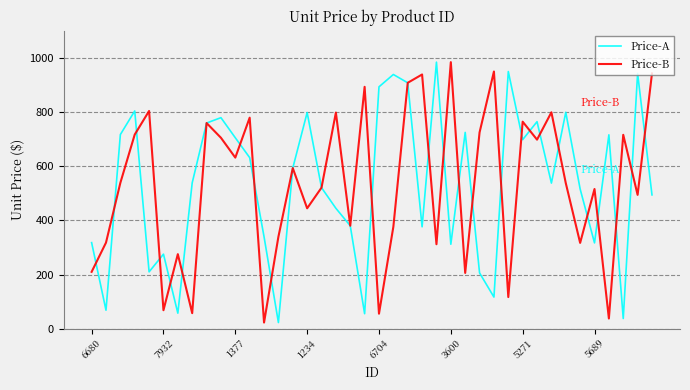

What is the smallest value displayed?

22.8